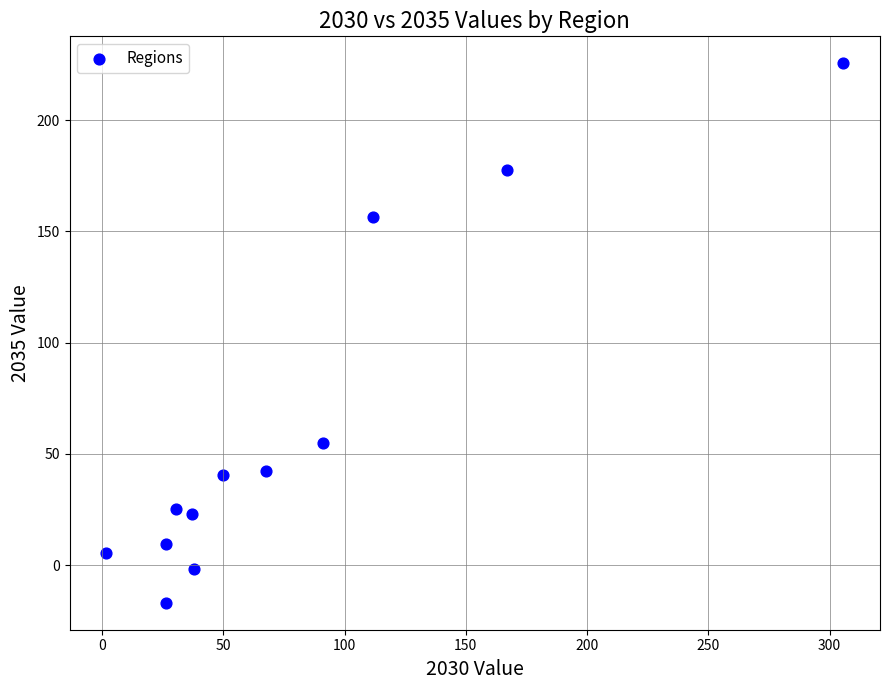

What Y value in the scatter plot is closest to 104?

54.9